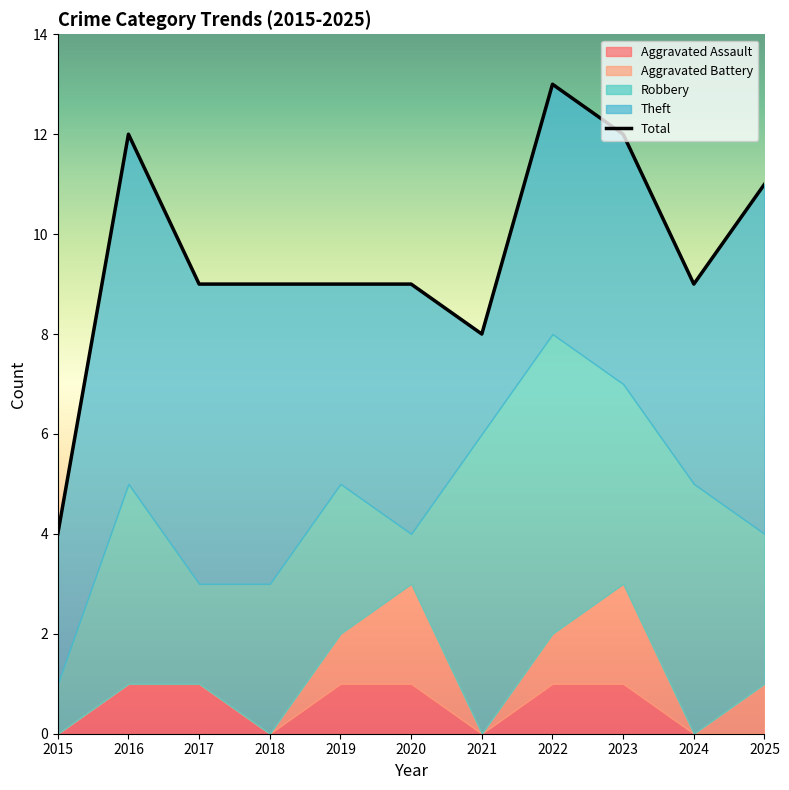

At which category is the sum across all series the highest?

2022